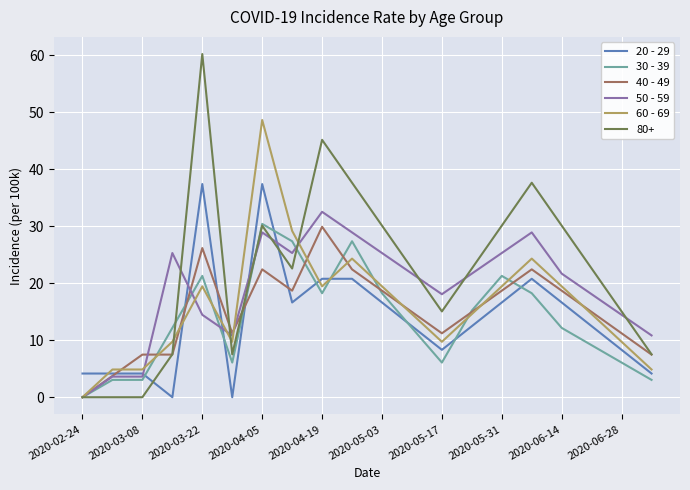

Which series has the largest total across all categories?

80+